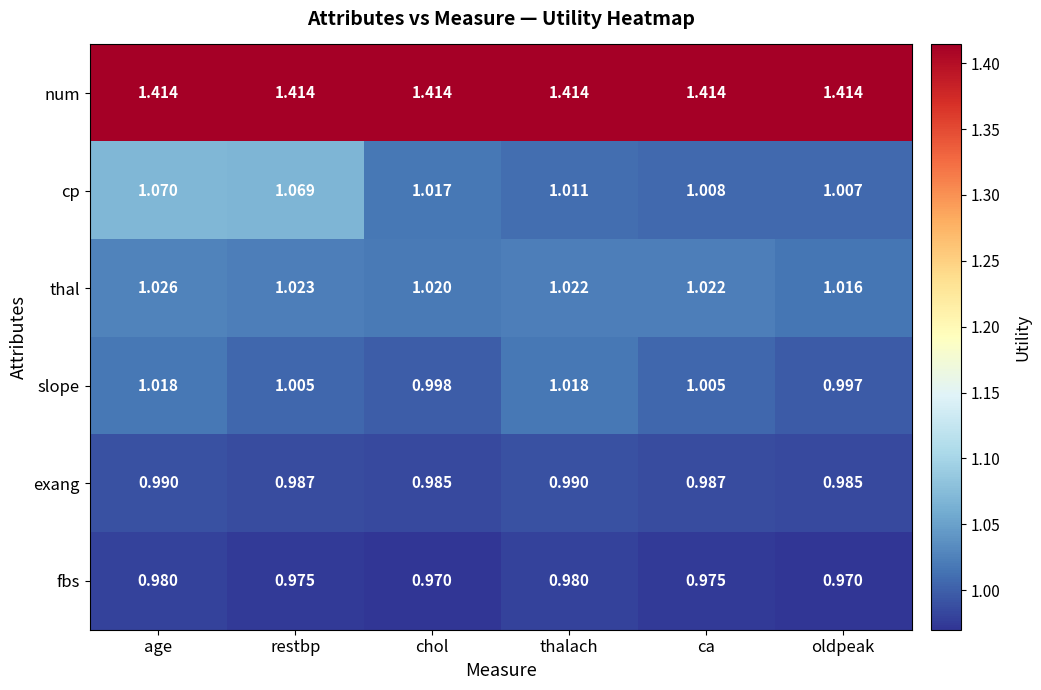

List the labels in order of cp value, largest first.

age, restbp, chol, thalach, ca, oldpeak